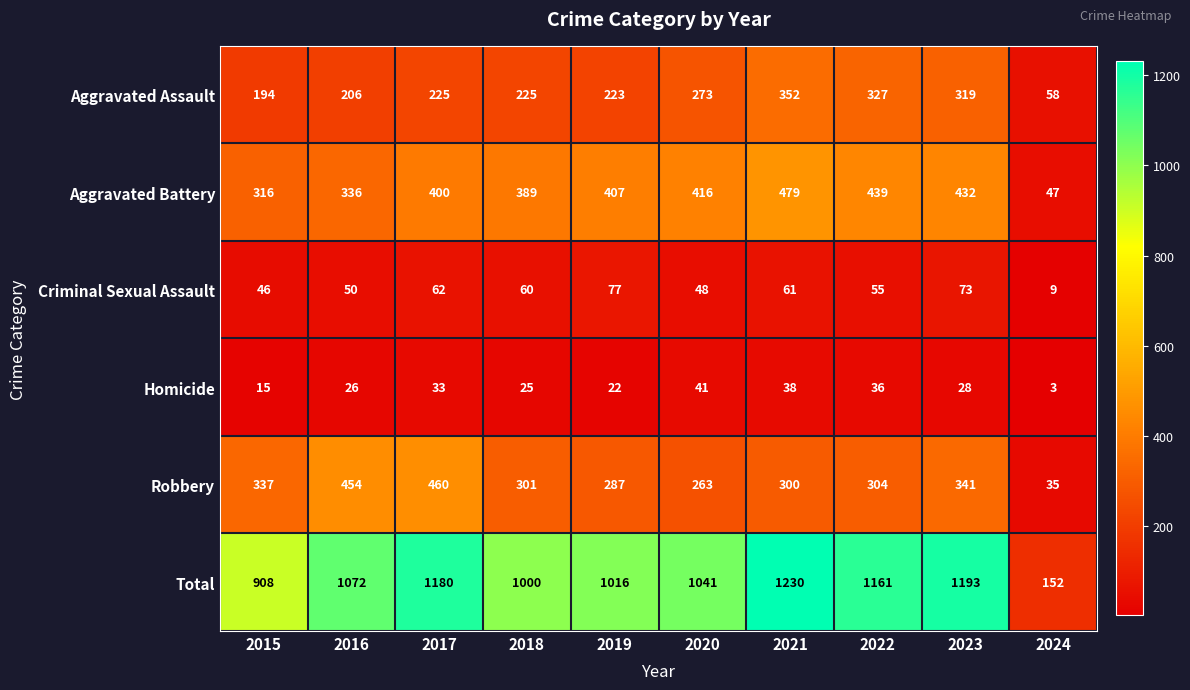

Which series has the largest total across all categories?

Total